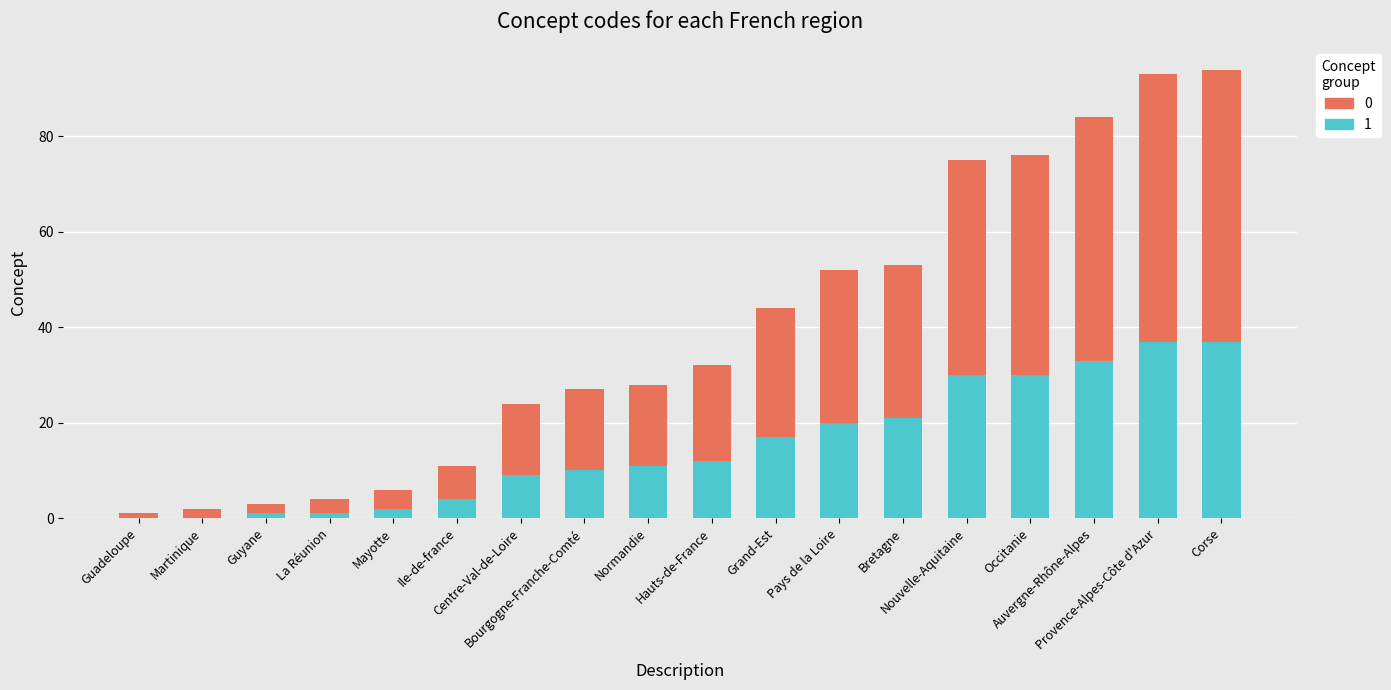

Are the bars grouped side by side (vs. stacked)?

No